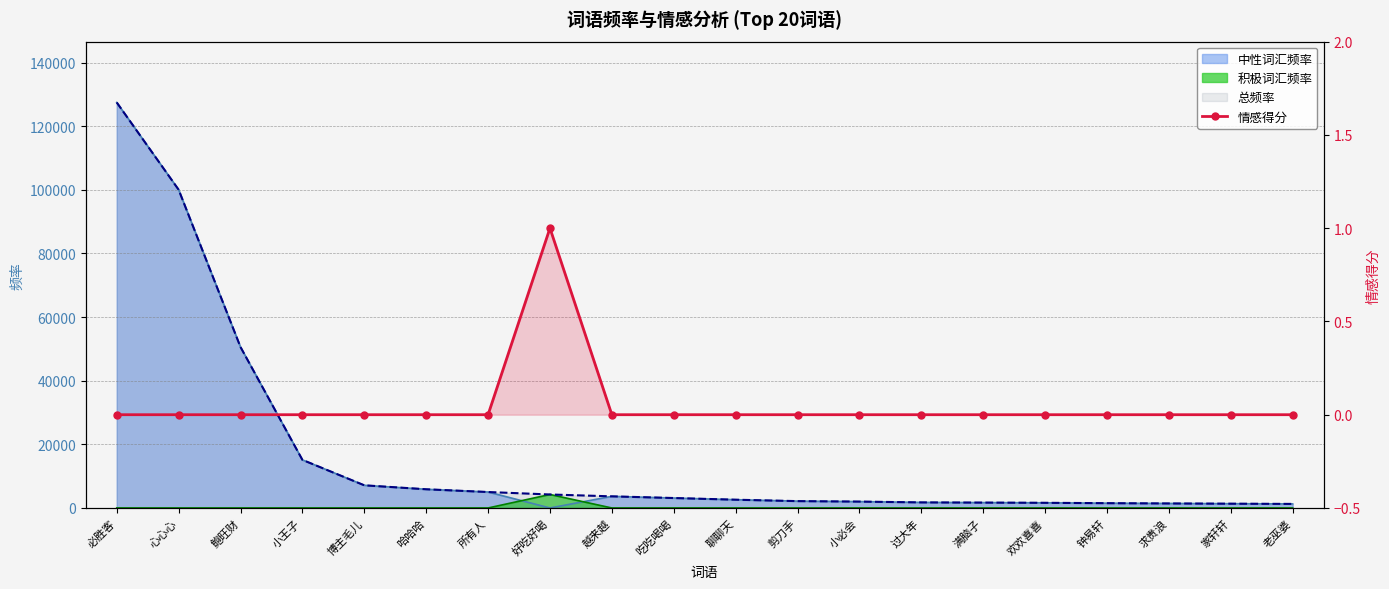

At which label is the value closest to 0?

必胜客